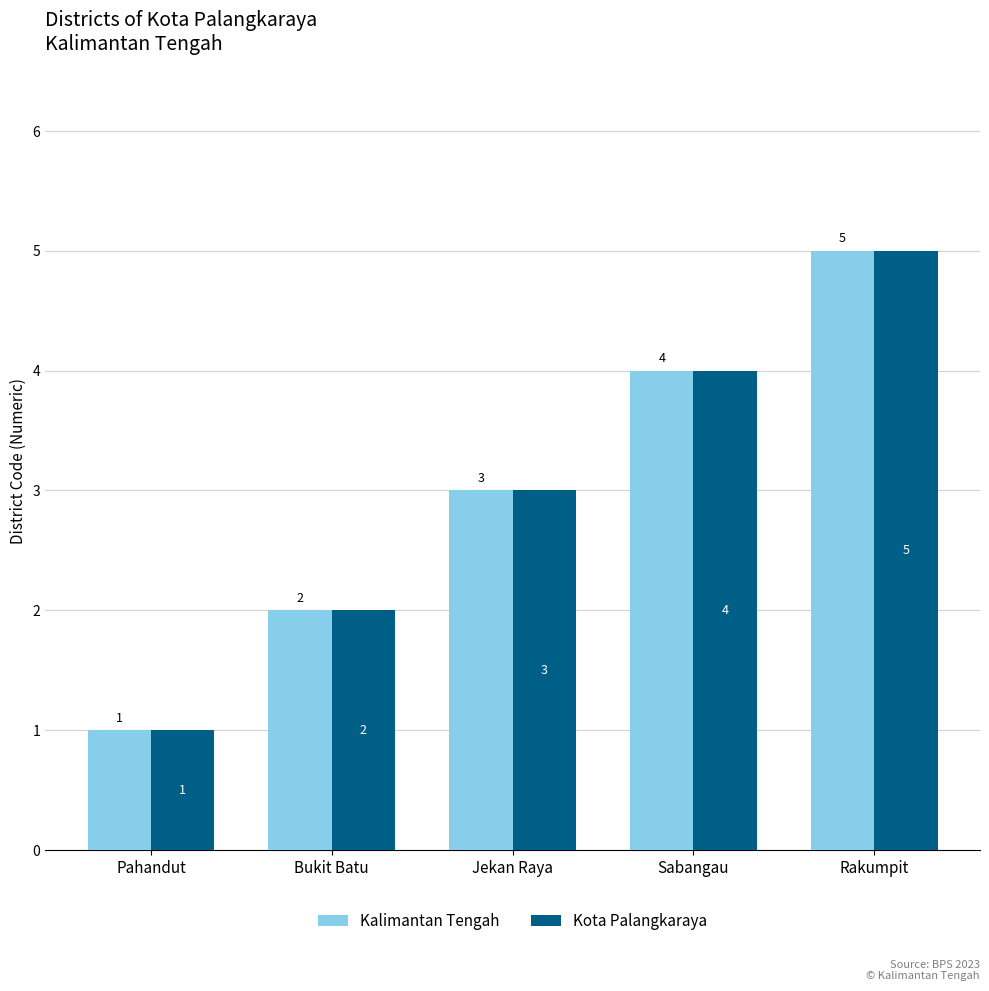

How many bars are there in total?

10